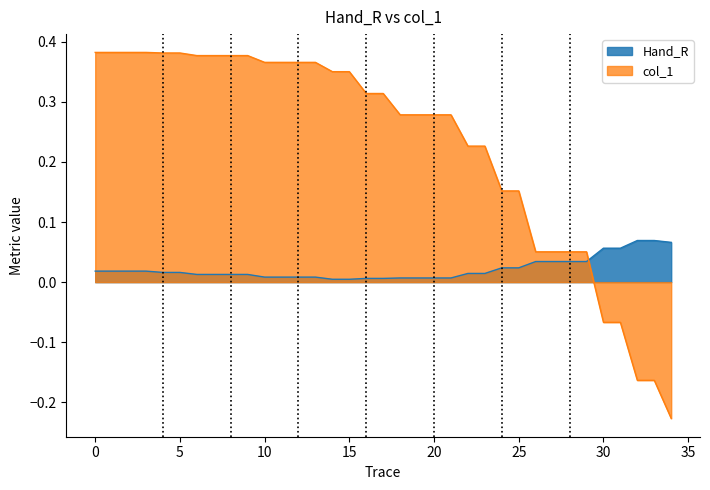

What is the label of the 14th point from the right?

21